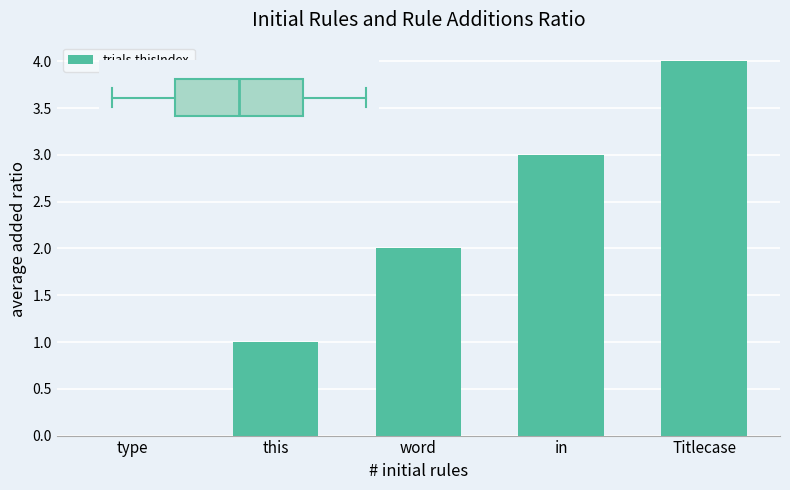

What is the sum of all values?

10